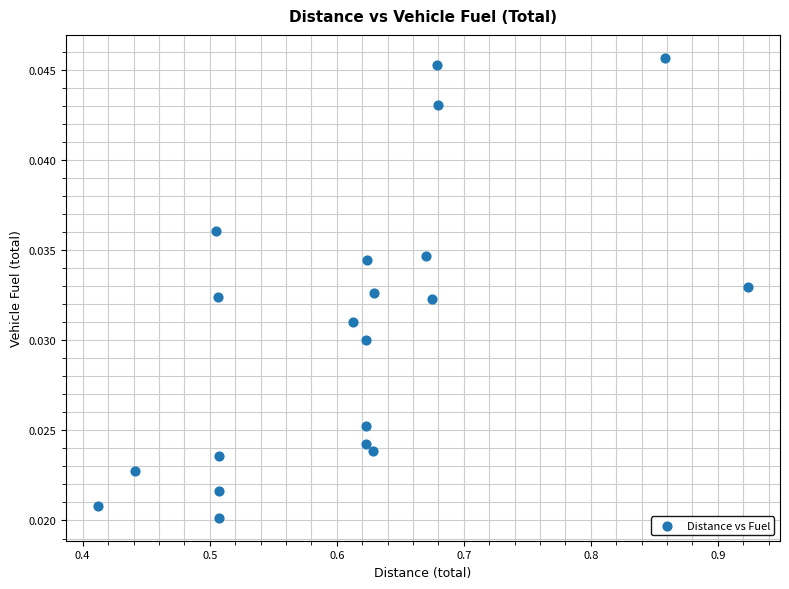

What is the range of X values (max minus min)?

0.5